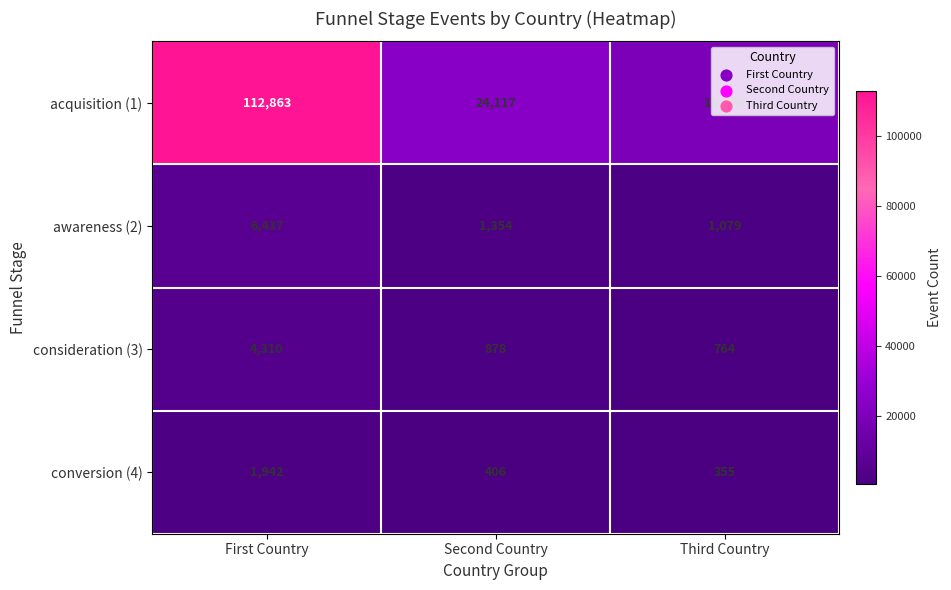

What is the total value across all series at Second Country?

26755